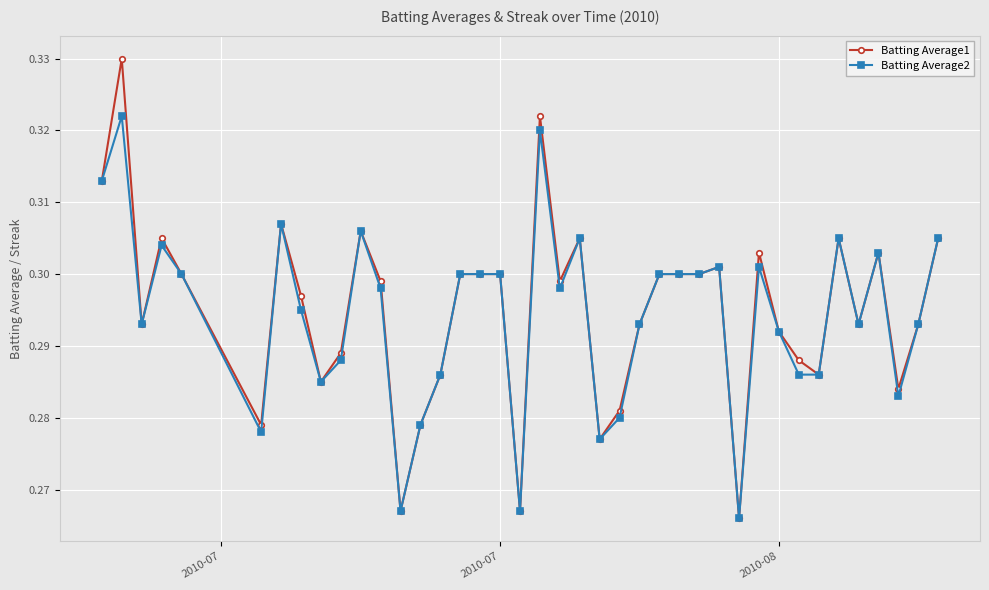

How many Batting Average2 values are between 0 and 1?

40